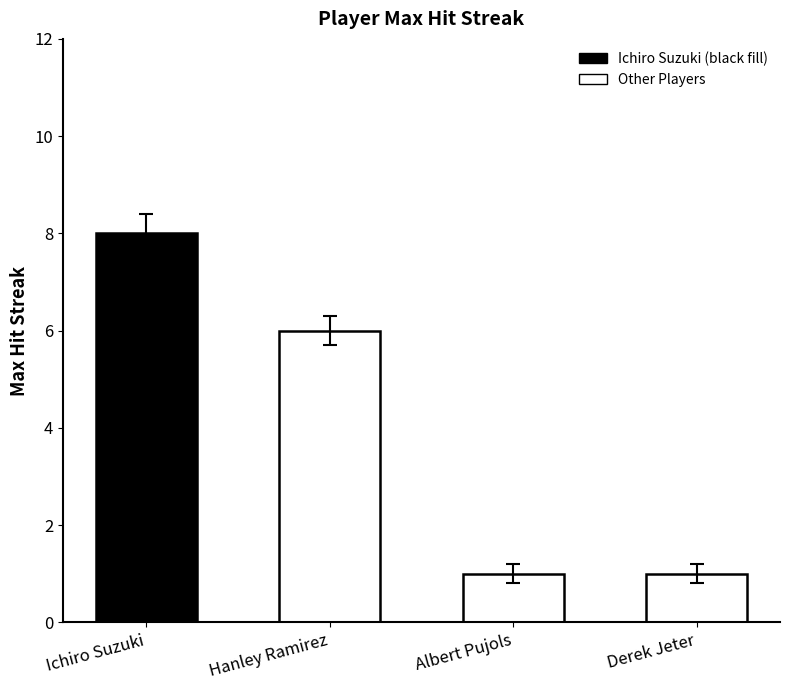

Which label corresponds to the largest value in the chart?

Ichiro Suzuki